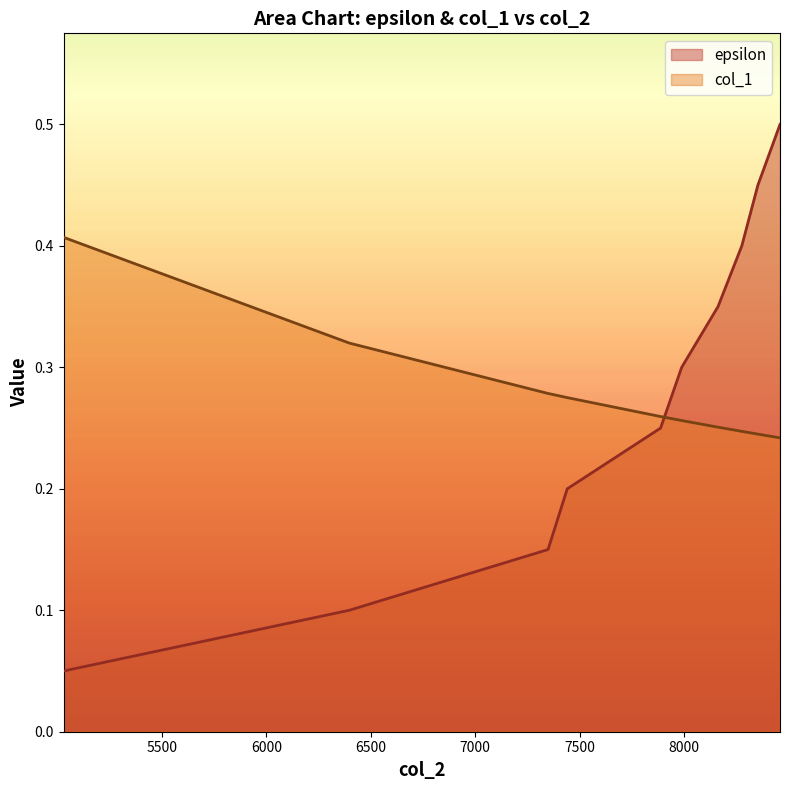

Is it true that col_1 equals 0.4 at 8277?

False